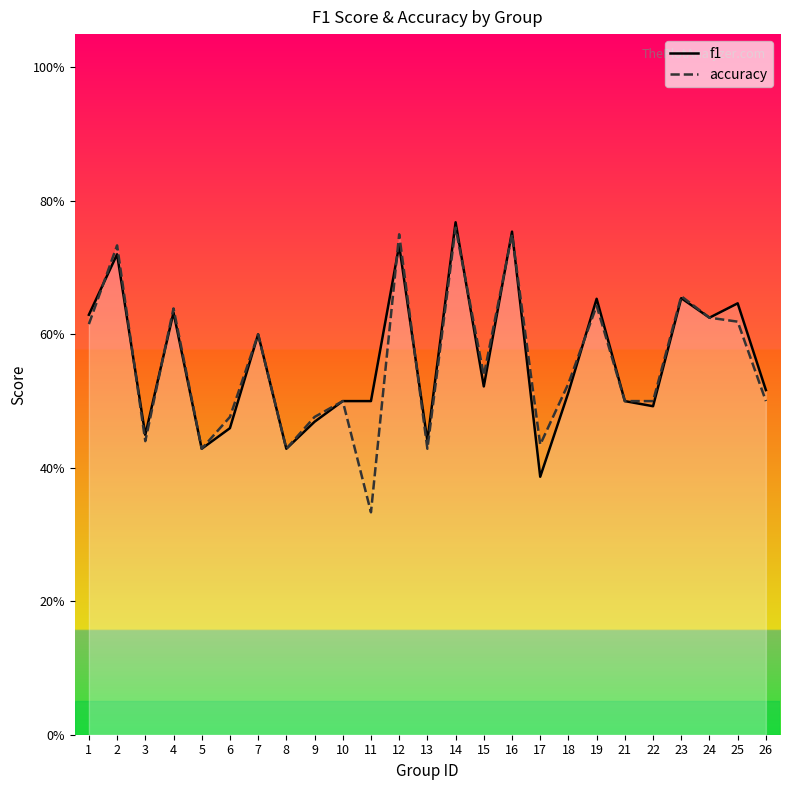

At 25, list the series in order from largest to smallest.

f1, accuracy